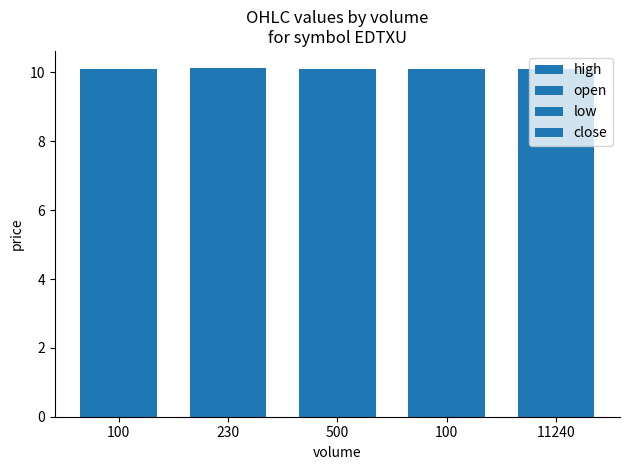

Reading left to right, extract all data points from this chart.

high: 100=10.1	230=10.1	500=10.1	100=10.1	11240=10.1
open: 100=10.1	230=10.1	500=10.1	100=10.1	11240=10.1
low: 100=10.1	230=10.1	500=10.1	100=10.1	11240=10.1
close: 100=10.1	230=10.1	500=10.1	100=10.1	11240=10.1